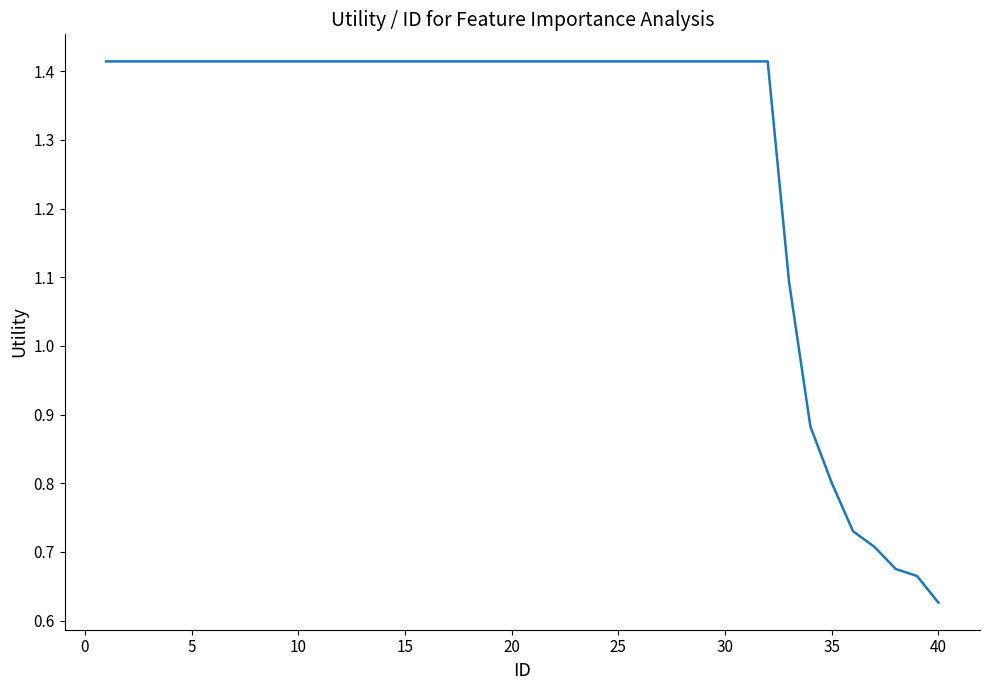

Which label corresponds to the smallest value in the chart?

40